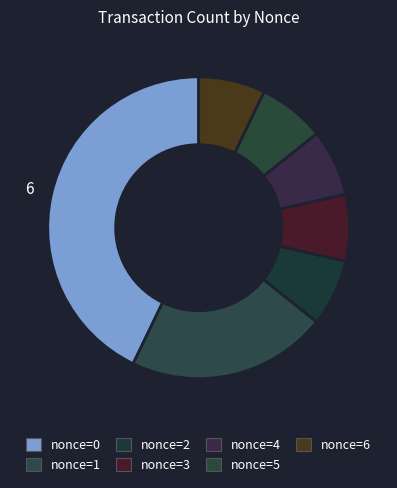

The nonce=3 slice represents 7% of the pie. True or false?

True